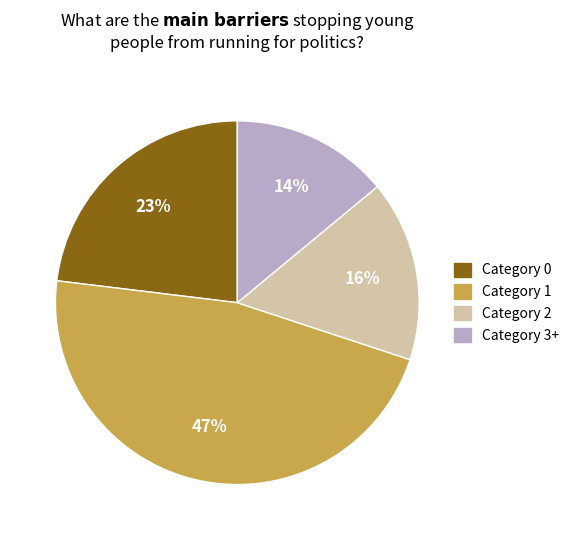

Is there any slice that represents more than half of the pie?

No